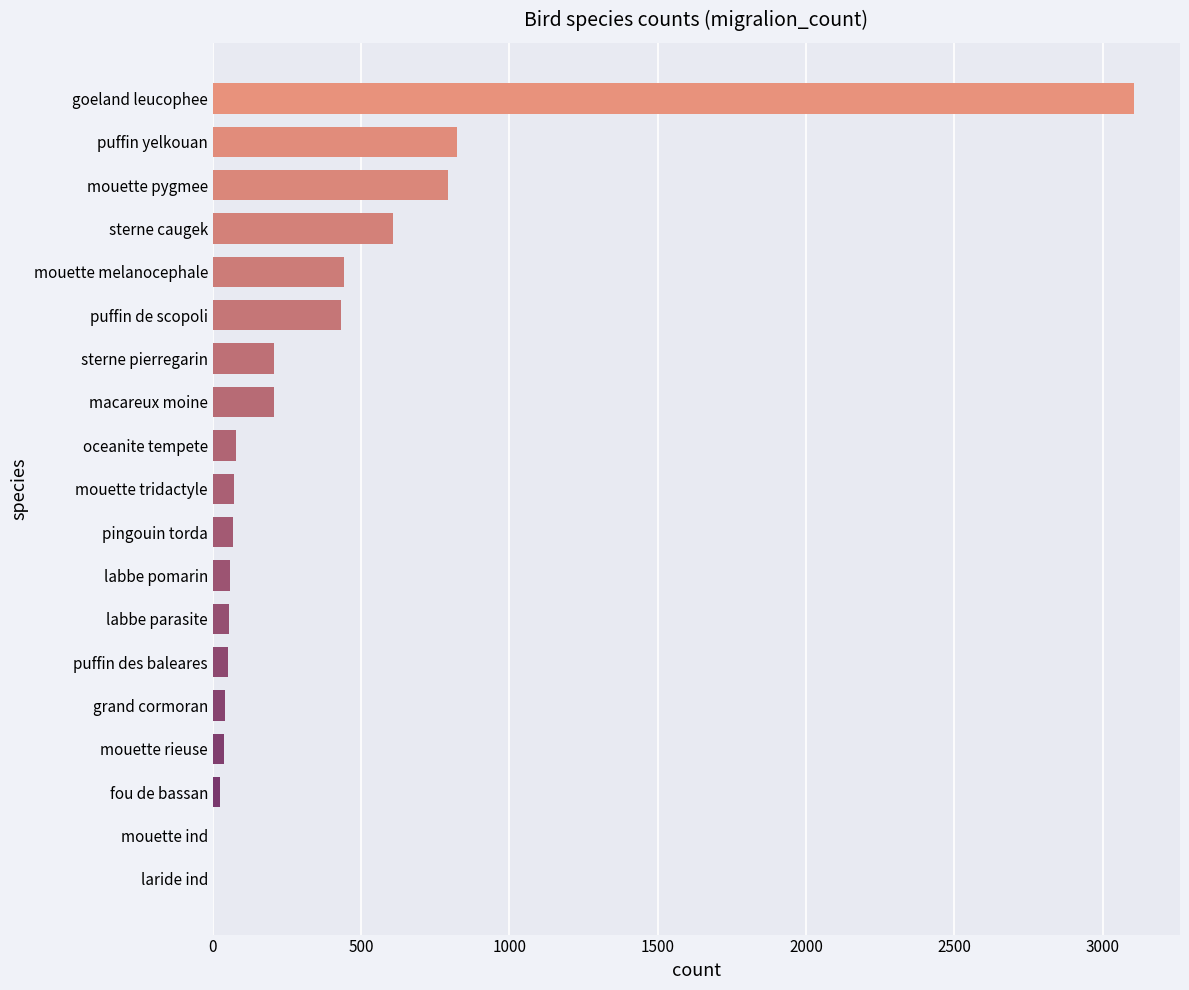

At which label is the value closest to 1553?

puffin yelkouan